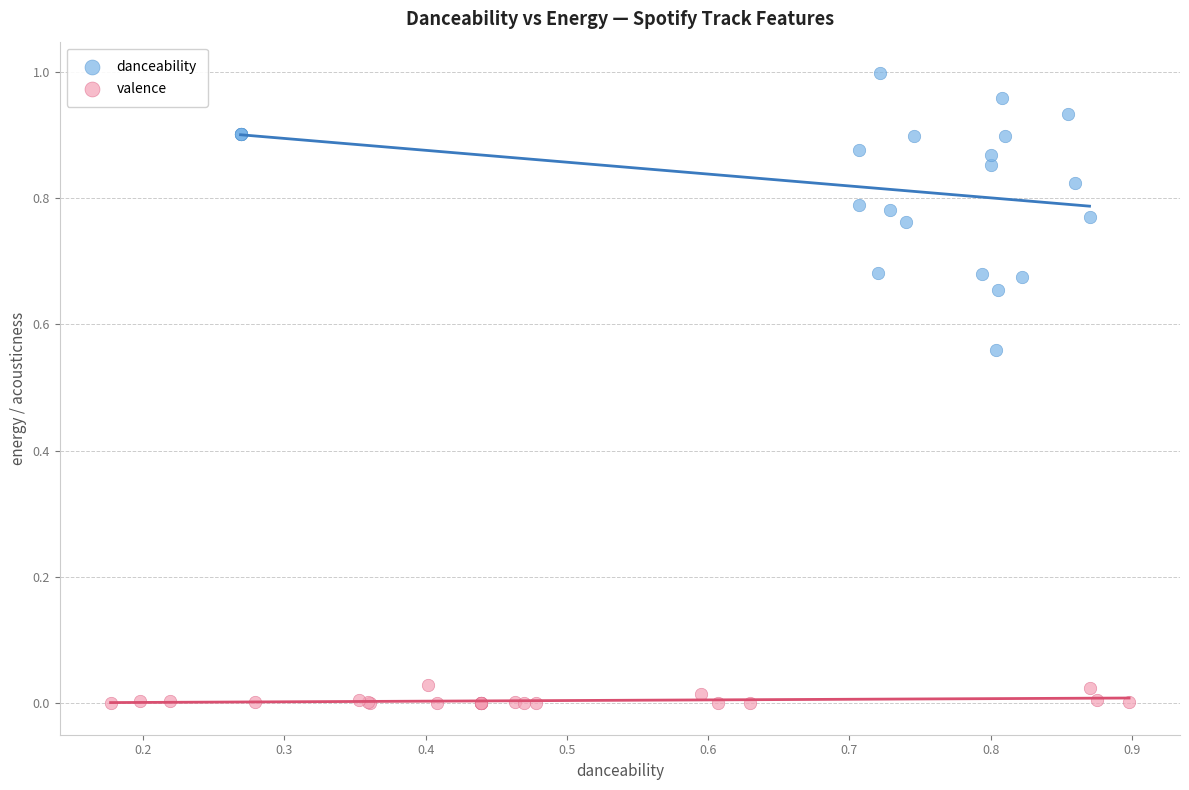

Which series has the largest Y range (max minus min)?

danceability